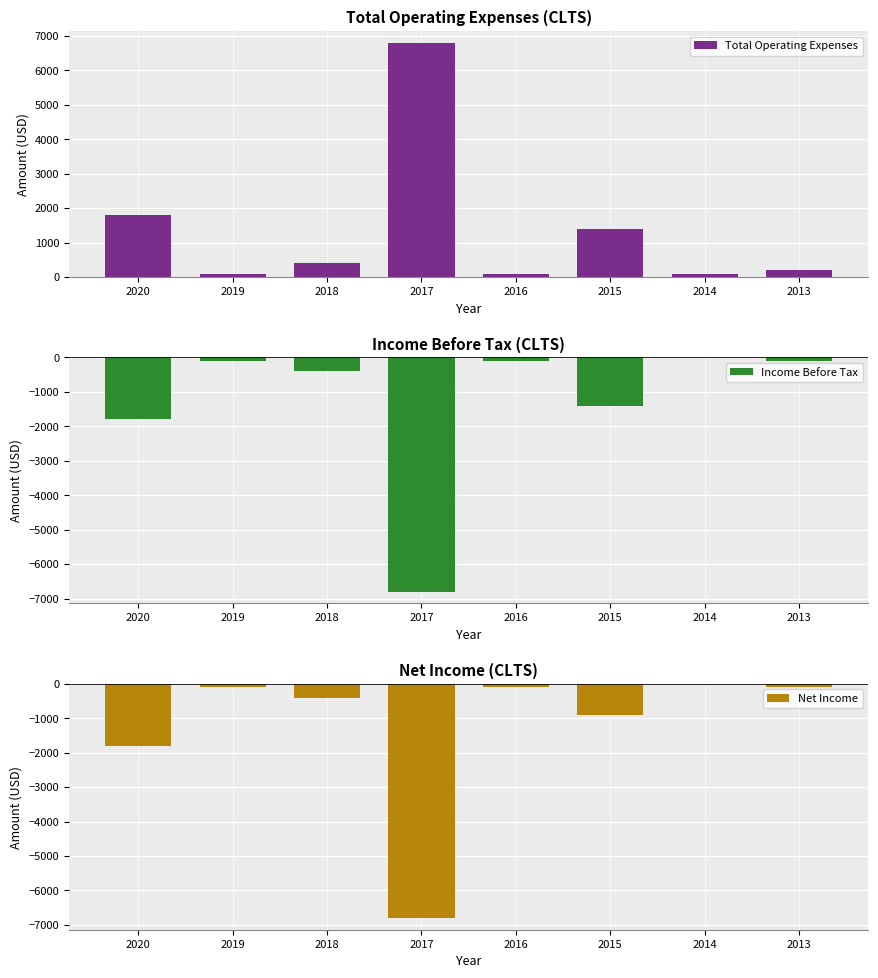

Which label corresponds to the smallest value in the chart?

2017